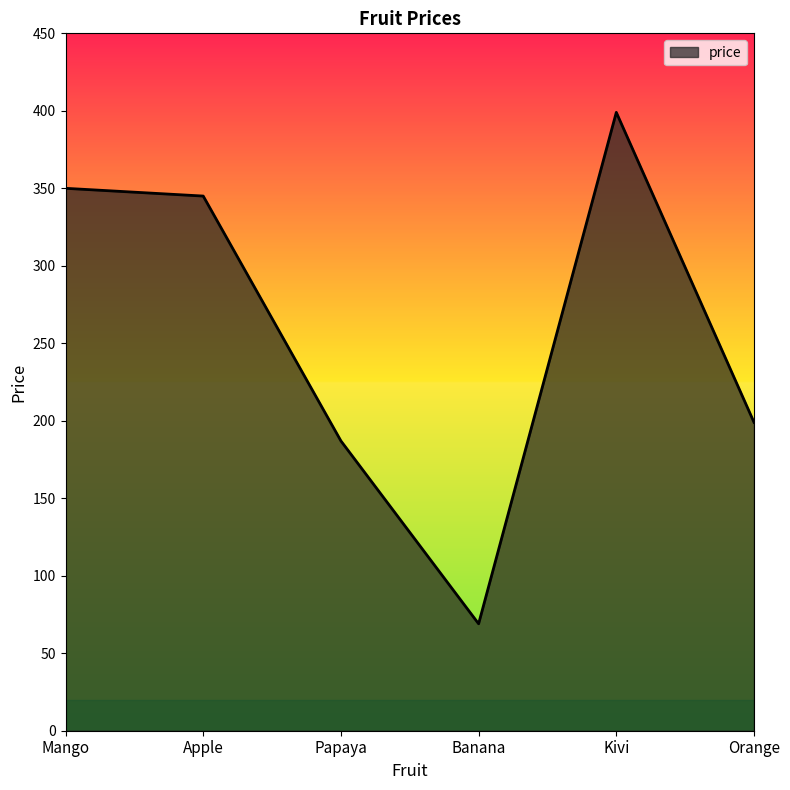

At which category does the data reach its first local valley?

Banana